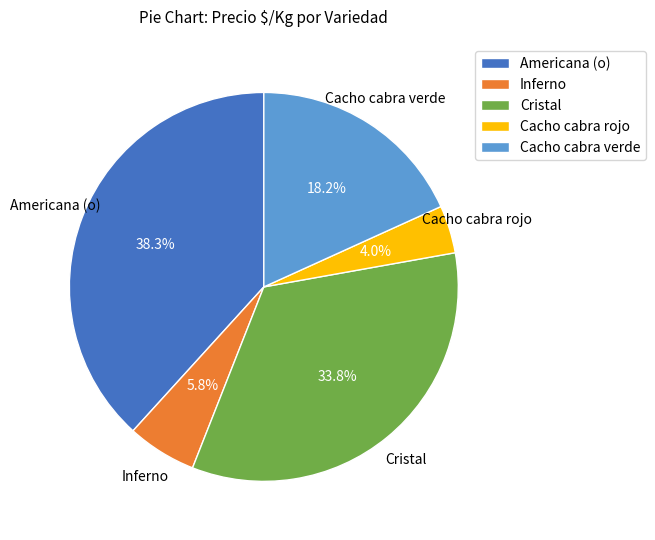

Does Cristal account for over 50% of the chart?

No